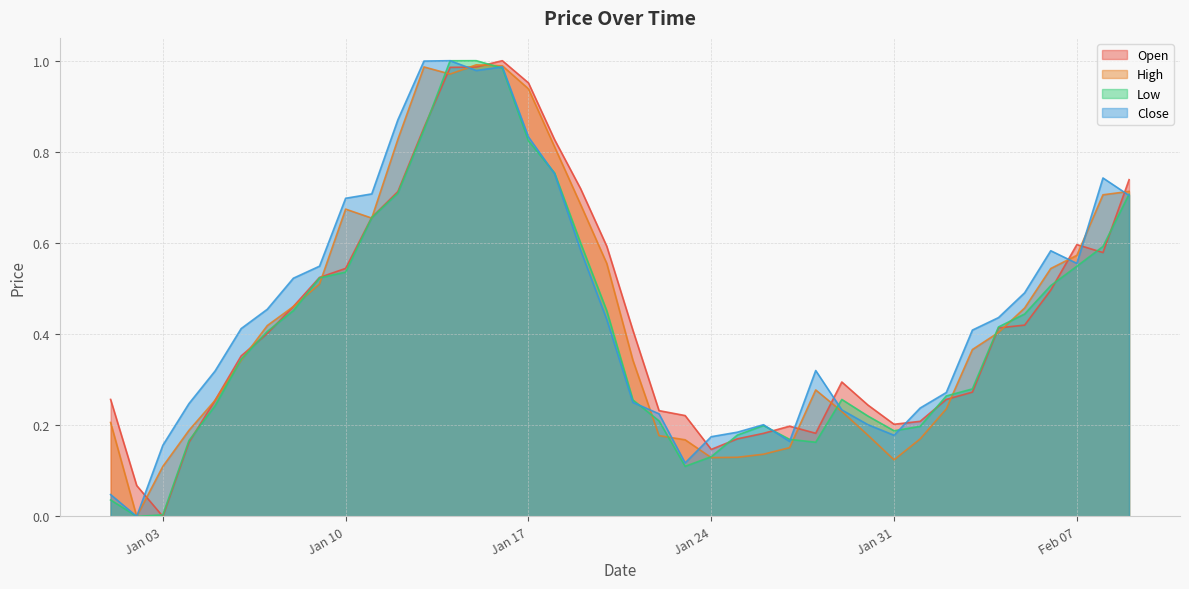

Is it true that Open equals 1.7 at Jan 17?

False